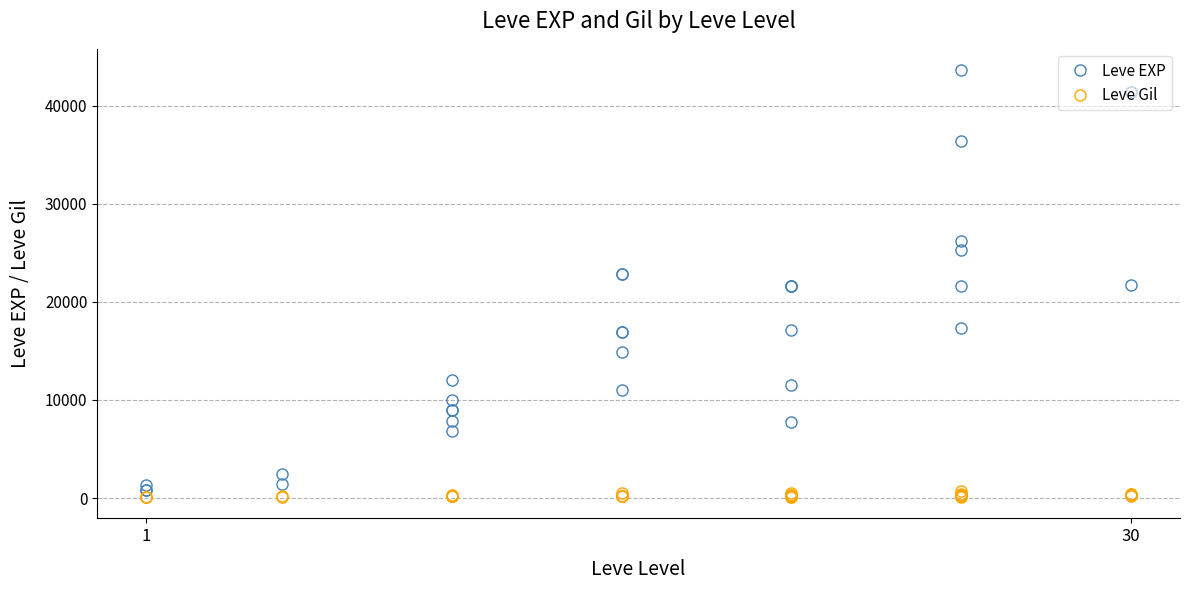

What are all the series names shown in the legend?

Leve EXP, Leve Gil